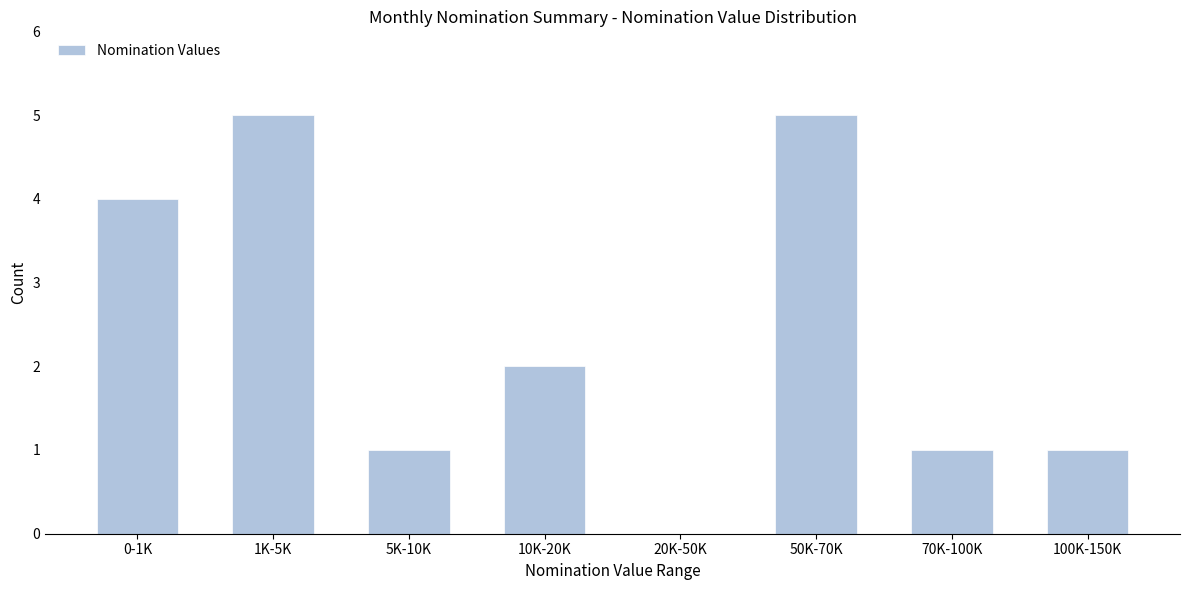

Reading left to right, what are all the values shown in this chart?

0-1K=4	1K-5K=5	5K-10K=1	10K-20K=2	20K-50K=0	50K-70K=5	70K-100K=1	100K-150K=1